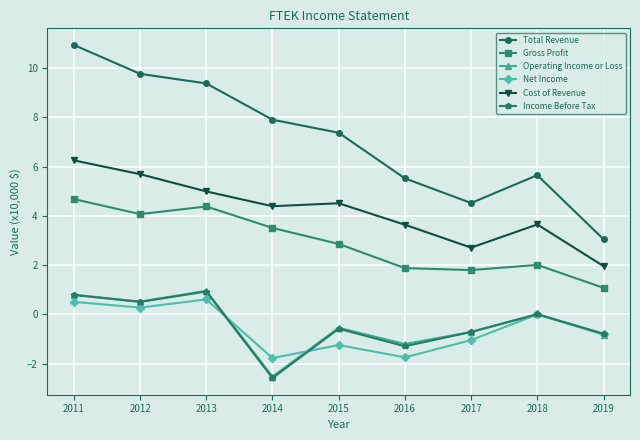

True or false: Net Income and Gross Profit intersect in this chart.

False